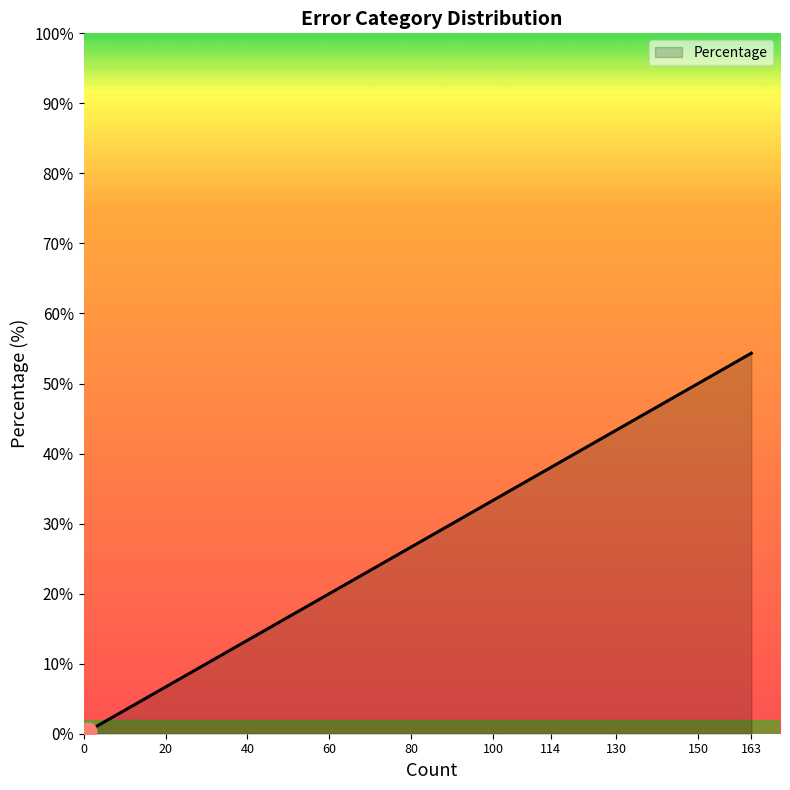

What is the maximum value shown in the chart?

54.3